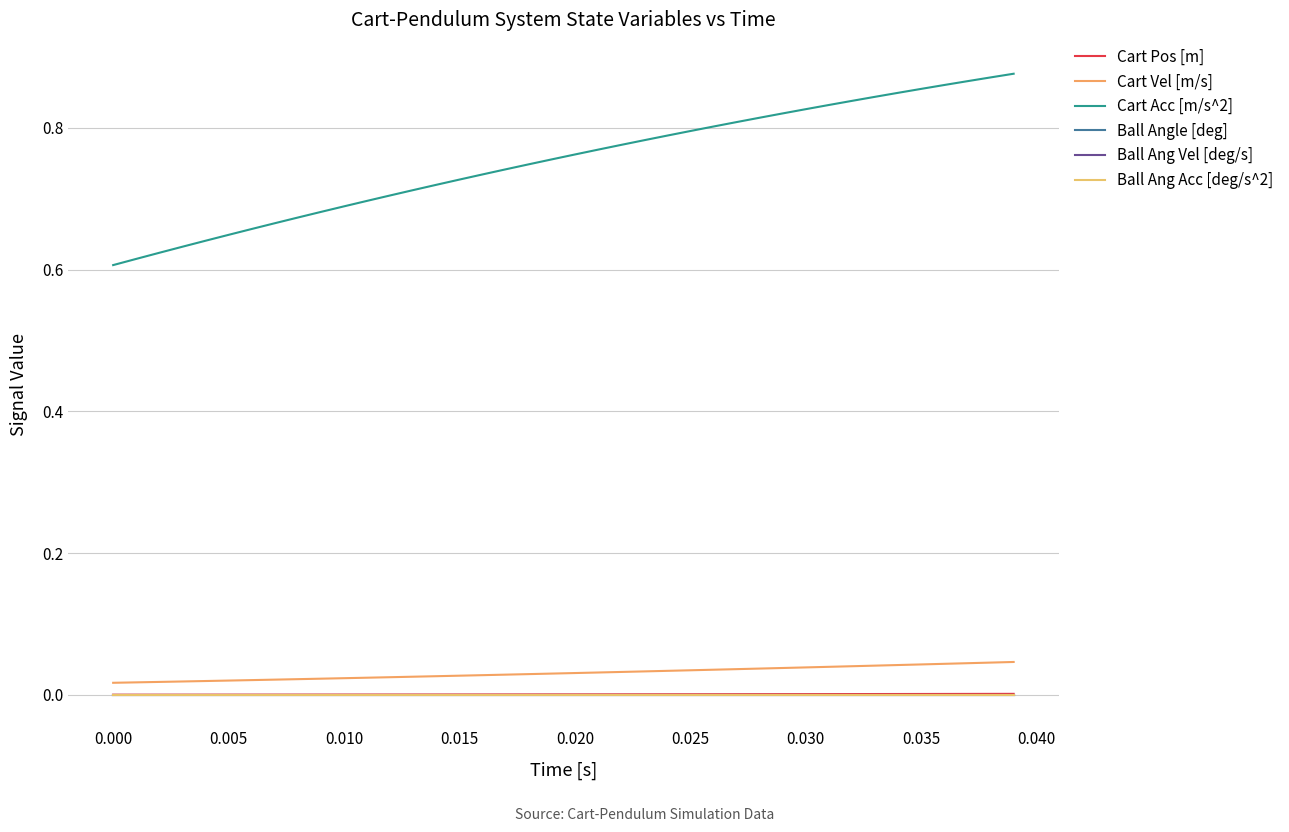

True or false: Cart Pos [m] and Ball Angle [deg] intersect in this chart.

False